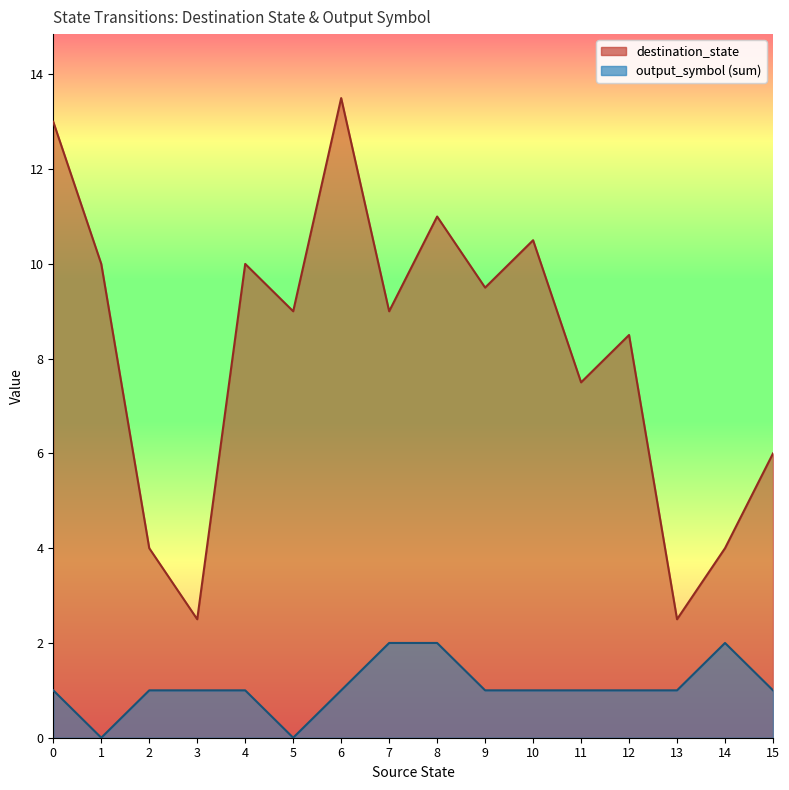

How many lines are shown in the chart?

2